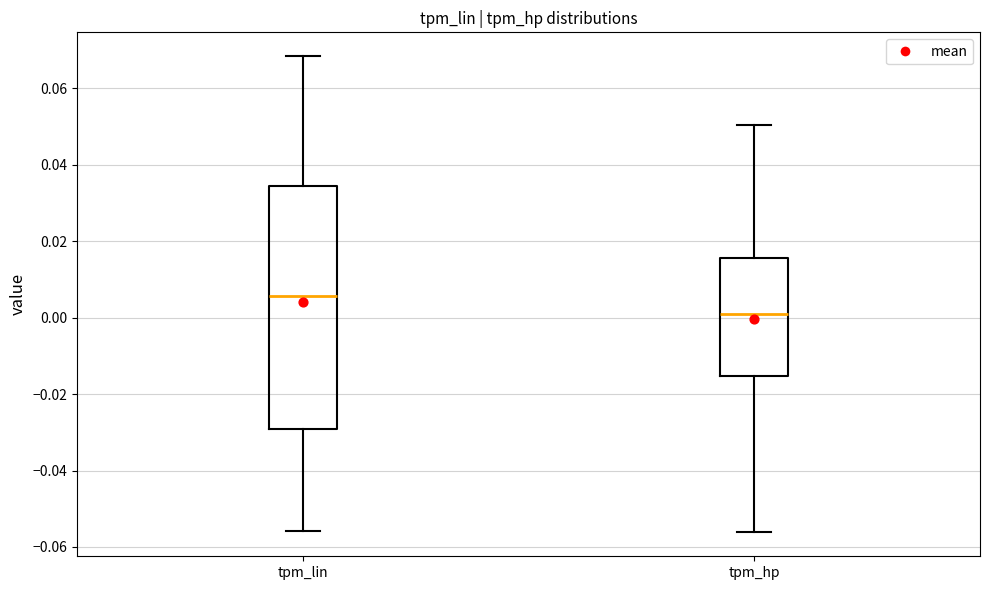

Reading left to right, transcribe this box plot: for each box, give where its median line is, the range the box spans, and where its two whiskers end, as read against the y-axis. The values are not printed on the chart, so give them approximately, as read against the axis.

tpm_lin: median 0.006, box -0.030 to 0.034, whiskers -0.056 to 0.068
tpm_hp: median 0.000, box -0.016 to 0.016, whiskers -0.056 to 0.050